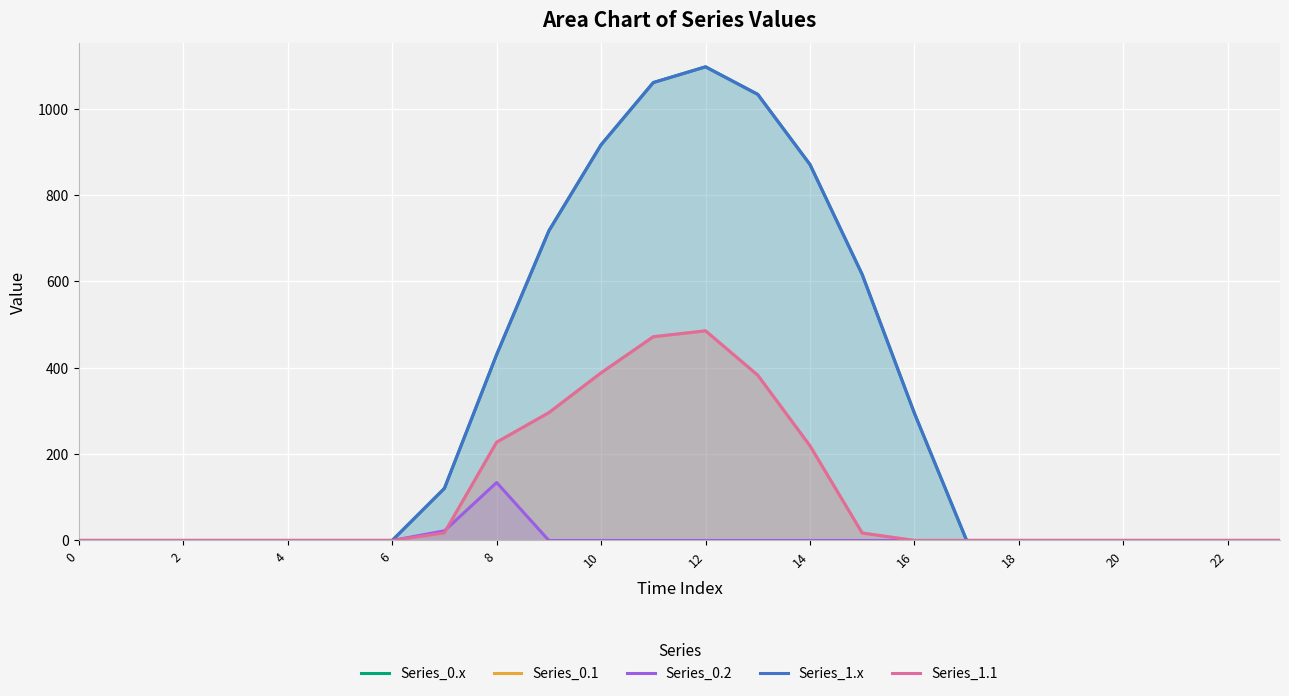

The Series_0.2 series shows -63.7 at 18. True or false?

False